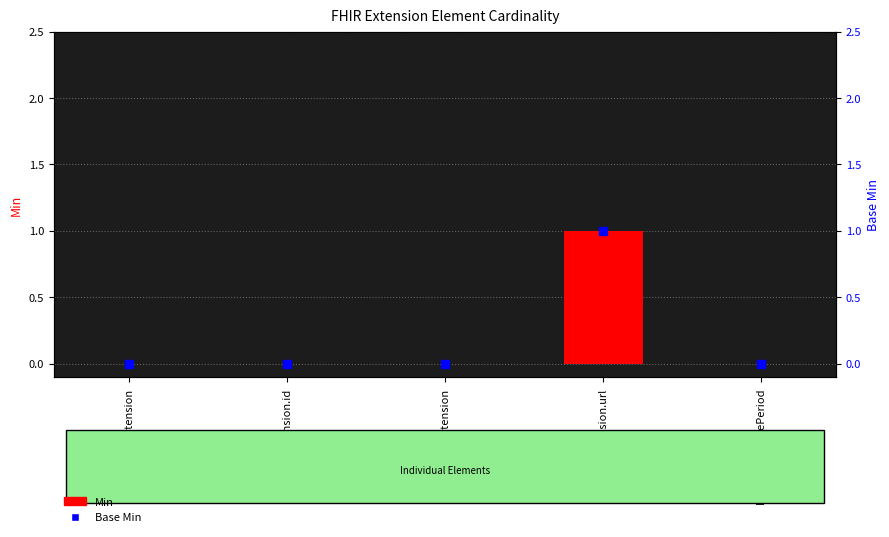

What are all the series names shown in the legend?

Min, Base Min